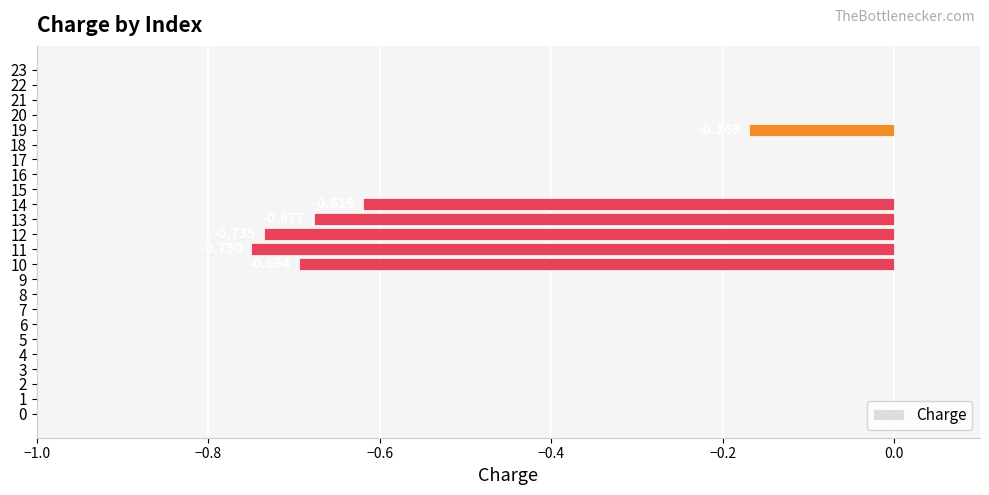

How many data points does each series have?

24